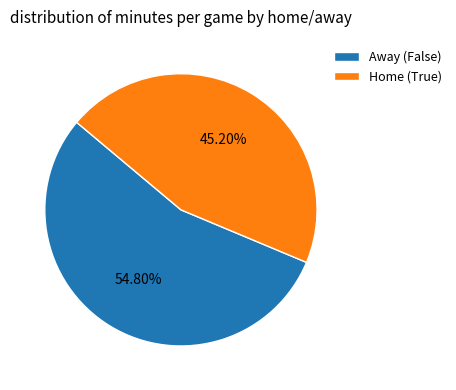

Rank the categories by value from lowest to highest.

Home (True), Away (False)